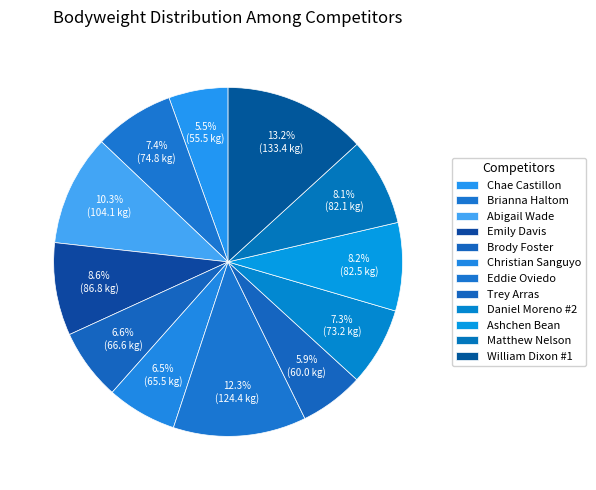

Is the sum of Trey Arras and Abigail Wade greater than half?

No